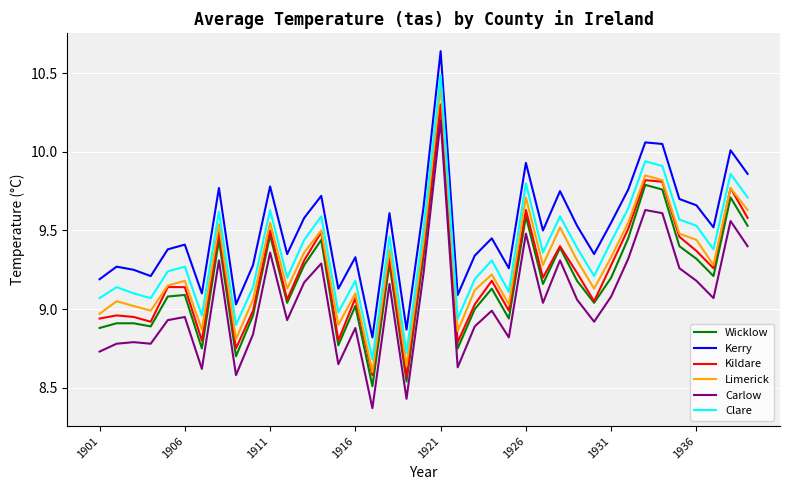

True or false: Kerry has more than 1 interior local peaks.

True